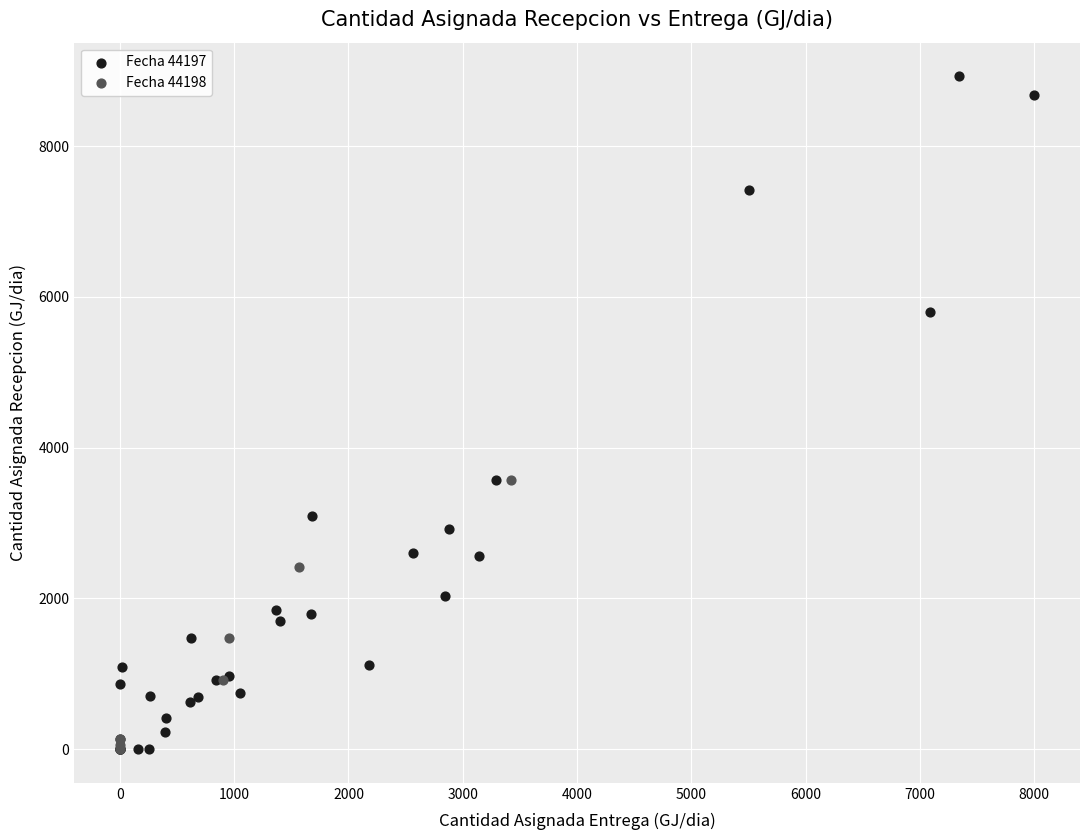

Which series reaches the maximum Y coordinate?

Fecha 44197